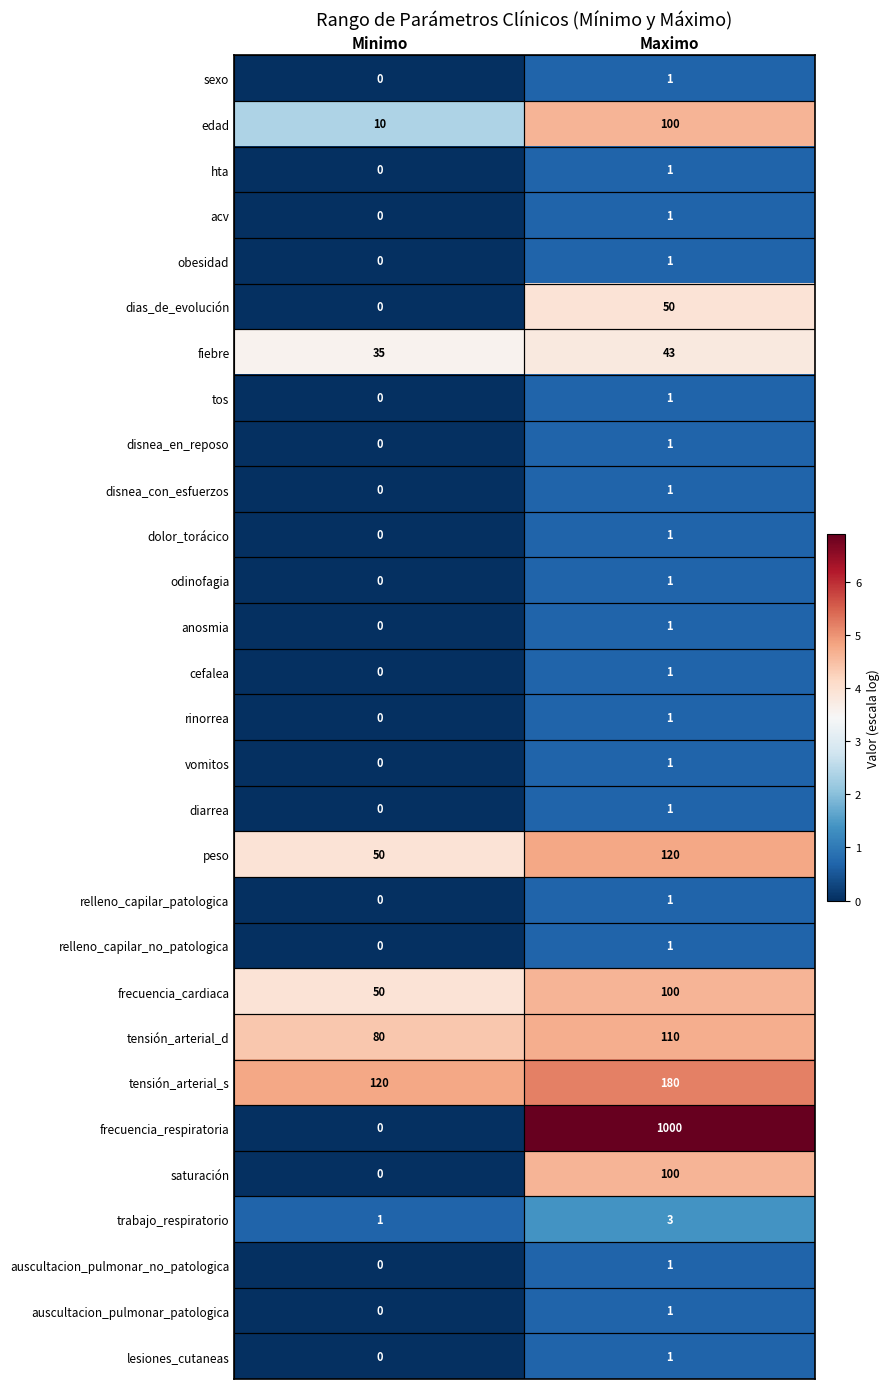

Is it true that dolor_torácico equals 1 at Minimo?

False